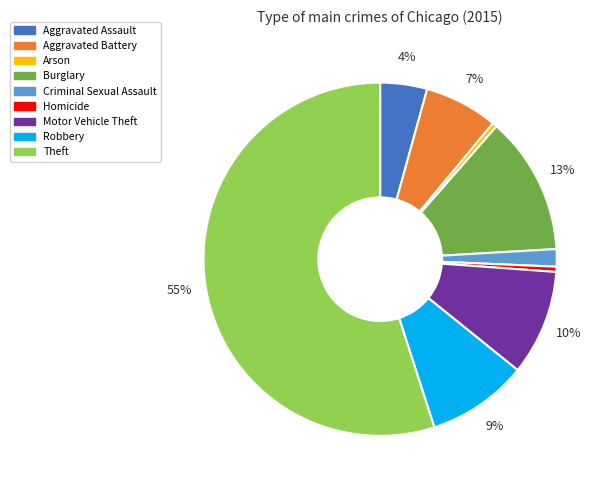

To the nearest percent, what is the average slice percentage?

11%